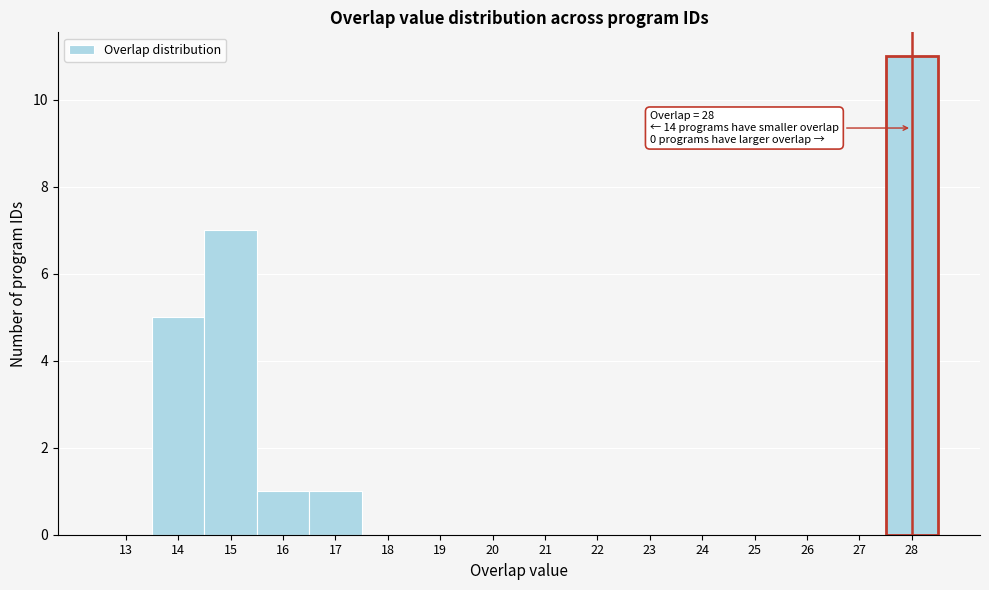

Reading right to left, transcribe all the data shown in this chart.

28=11	27=0	26=0	25=0	24=0	23=0	22=0	21=0	20=0	19=0	18=0	17=1	16=1	15=7	14=5	13=0